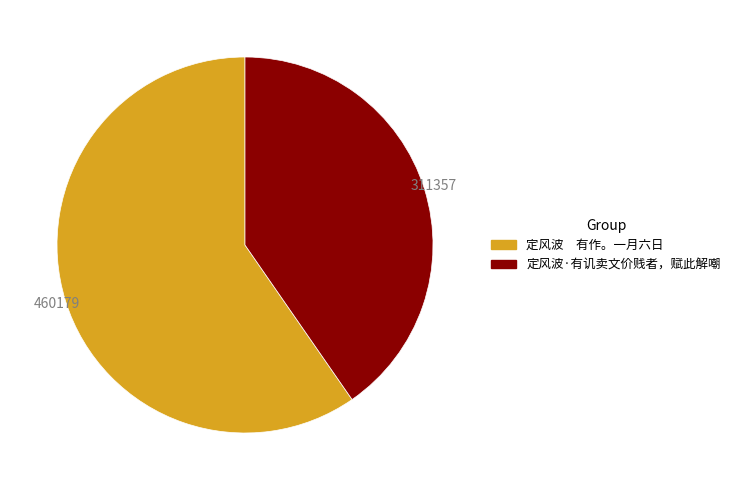

Do 定风波 有作。一月六日 and 定风波·有讥卖文价贱者，赋此解嘲 together represent more than half of the pie?

Yes